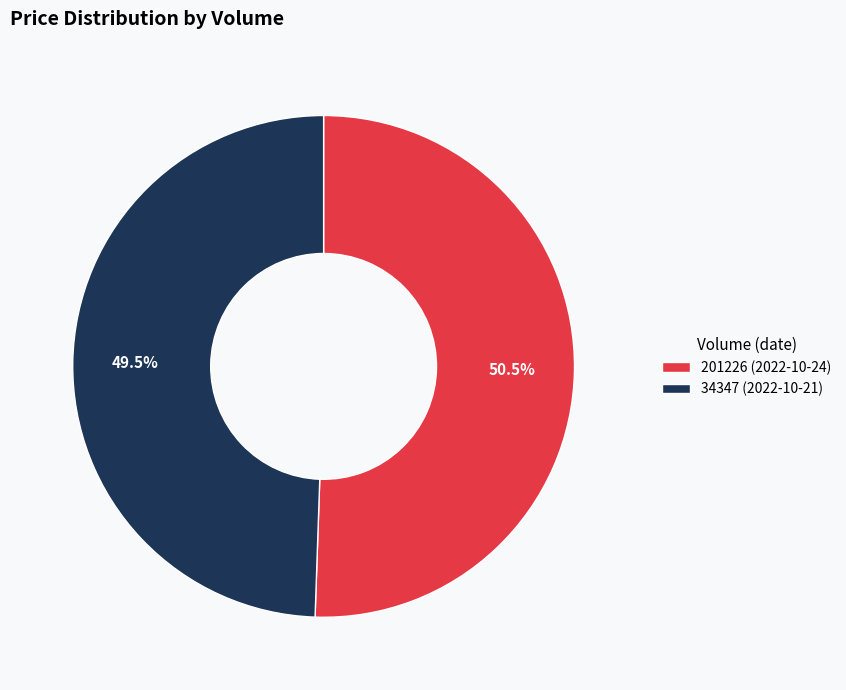

To the nearest percent, what is the difference between the largest and smallest slice percentages?

1%